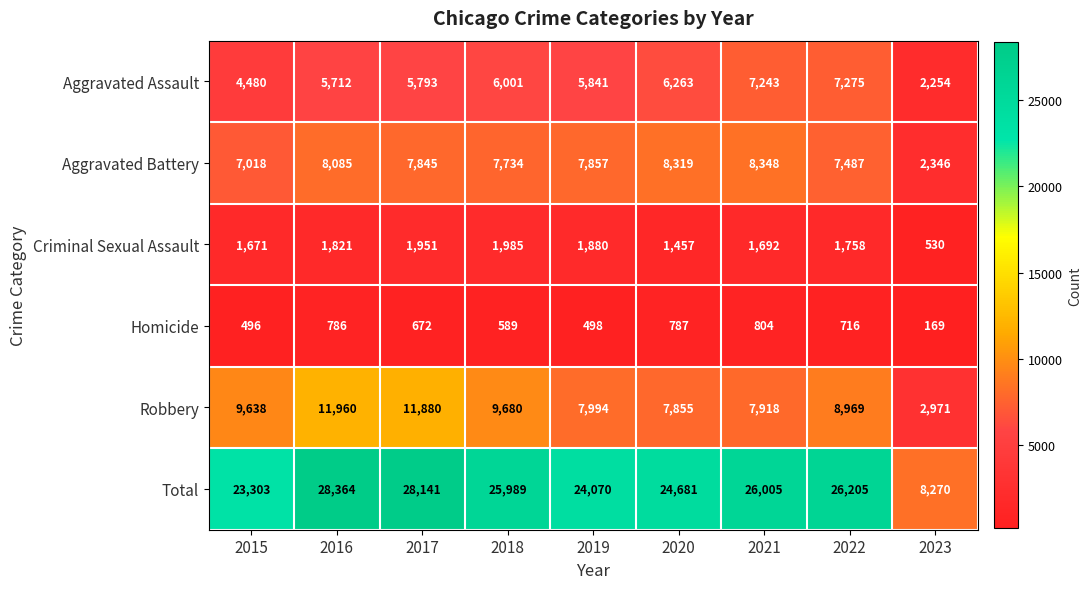

What is the average value of the Total series?

23892